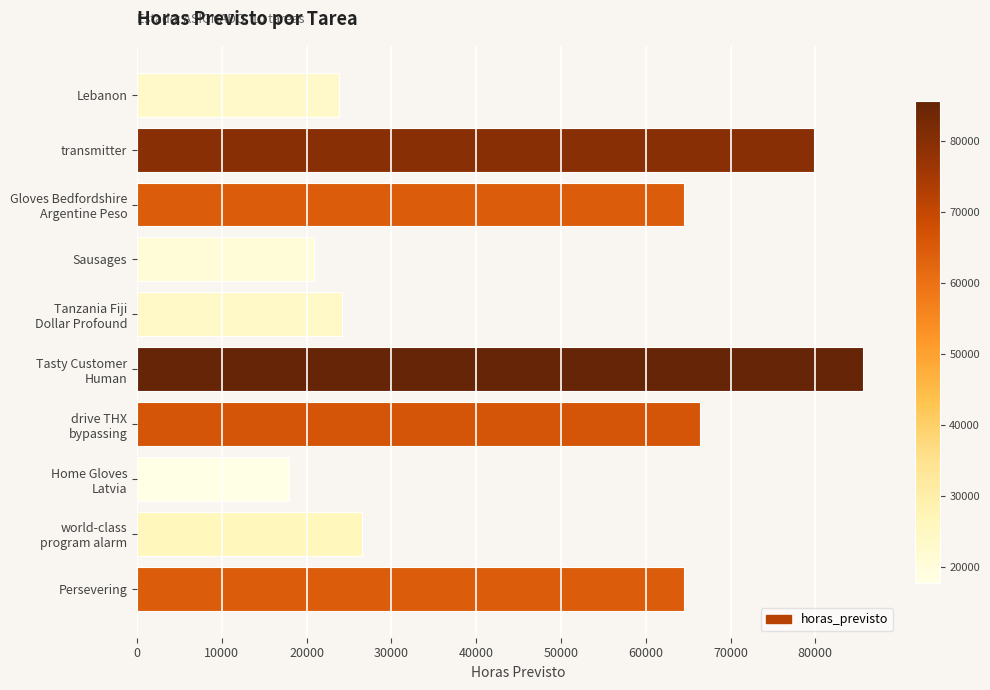

Between transmitter and Persevering, which is larger?

transmitter